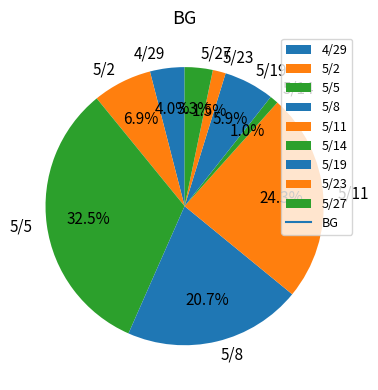

Which category has the biggest portion of the pie?

5/5